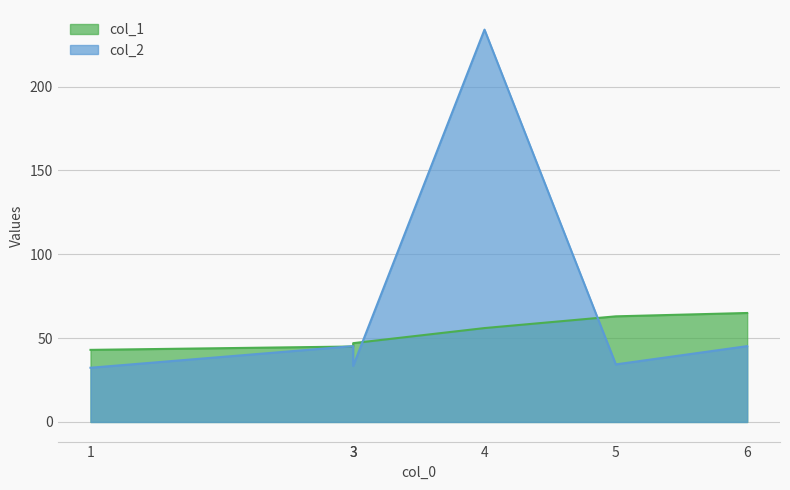

True or false: col_1 has a value of 68.6 at 1.

False